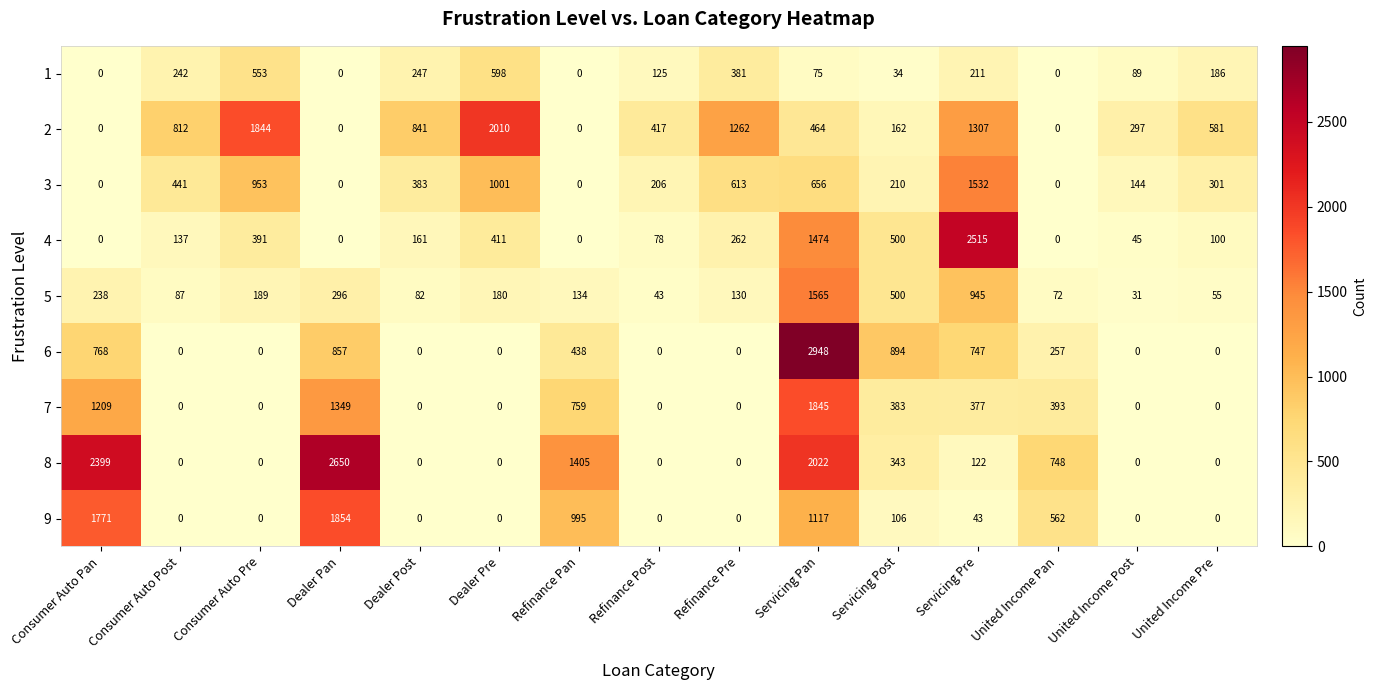

Which series has the widest spread of values?

6